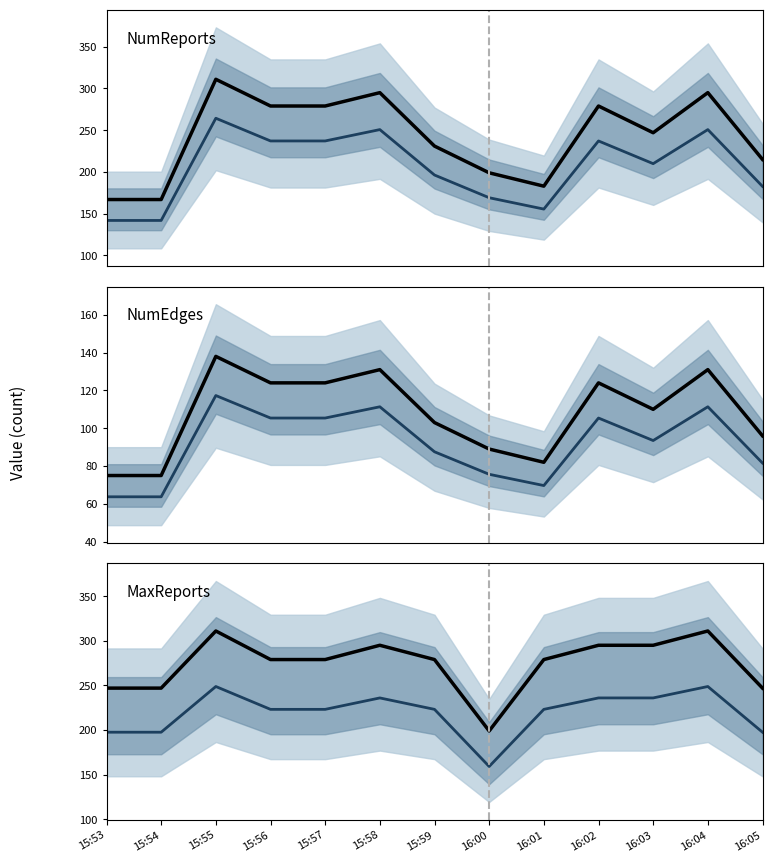

True or false: NumReports (median) has a value of 237.2 at 15:56.

True